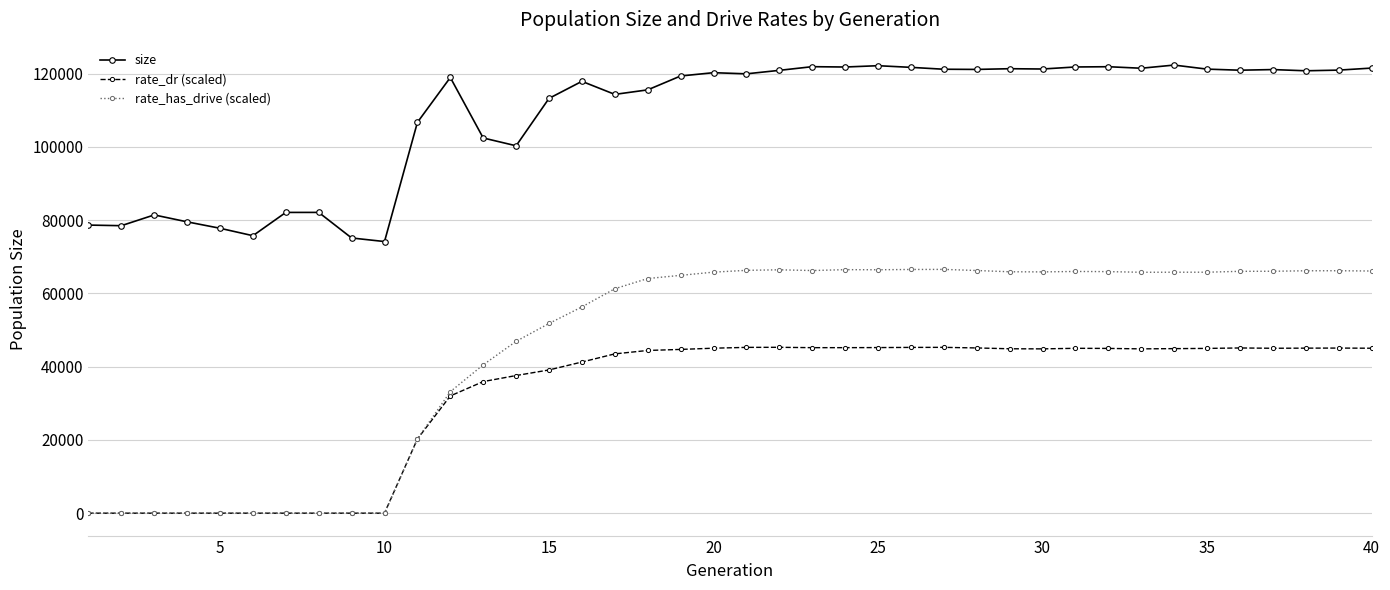

Which series has the largest range (max minus min)?

rate_has_drive (scaled)